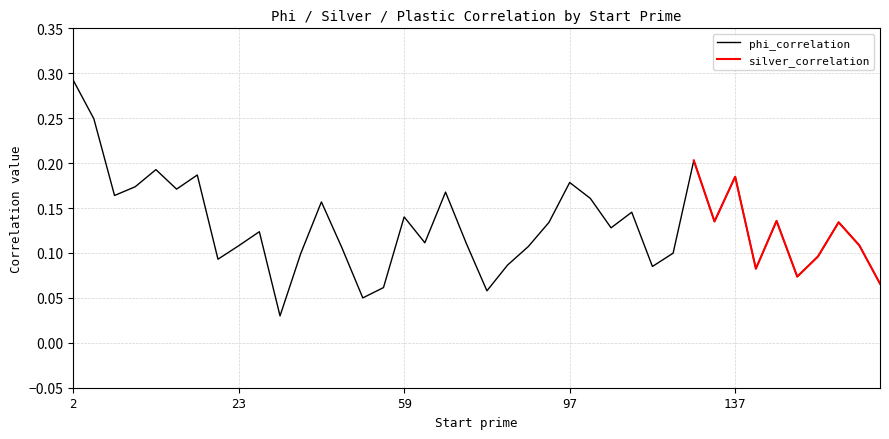

What is the difference between the values at 73 and 167?

0.1